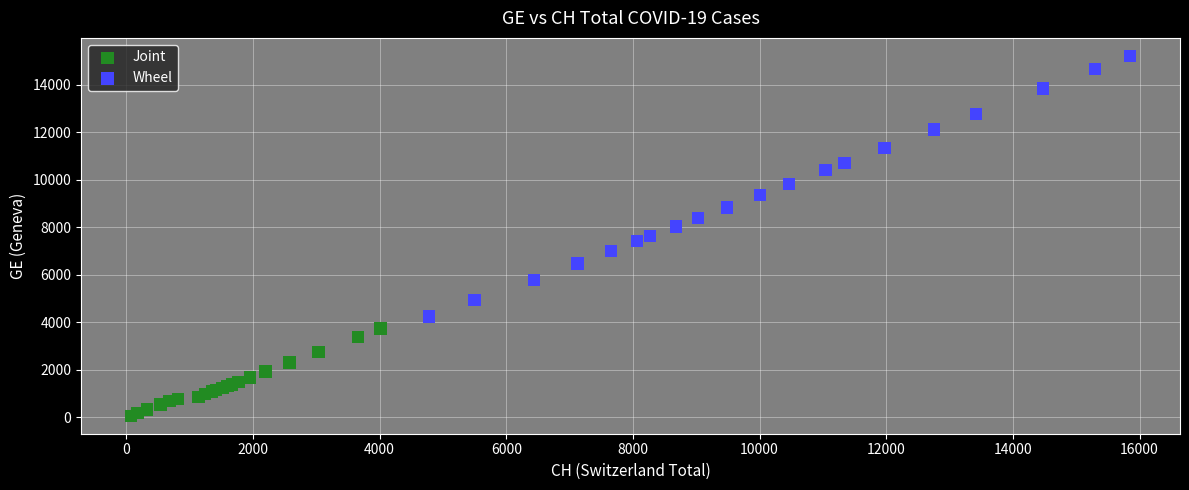

Which series has the largest Y range (max minus min)?

Wheel